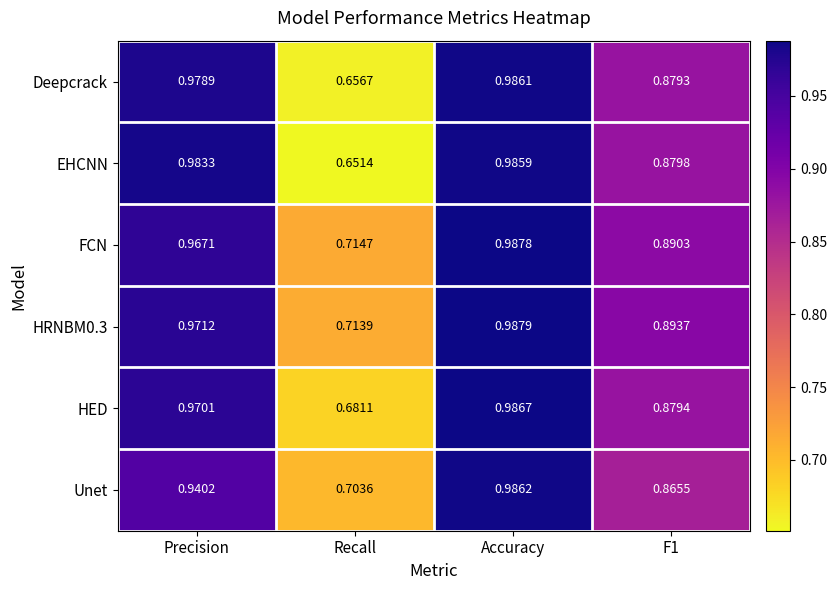

Which series changed the most between Recall and Accuracy?

EHCNN